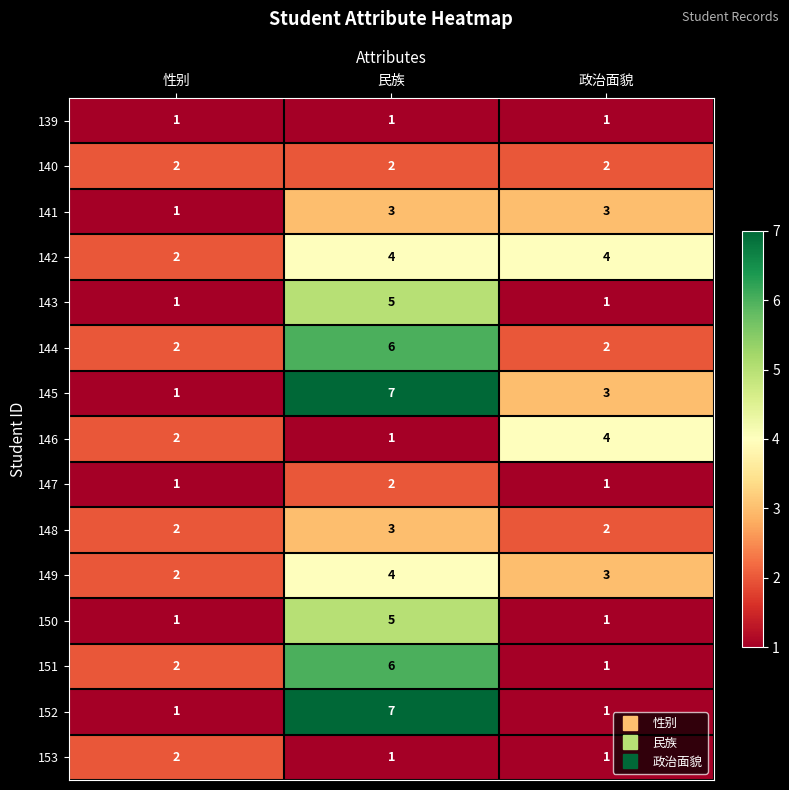

True or false: 151 has a value of 3 at 性别.

False